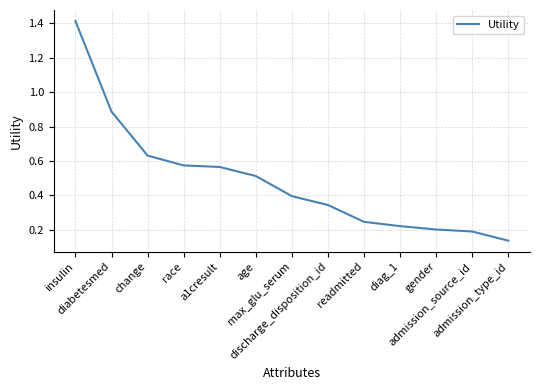

What is the sum of the values at age and diabetesmed?

1.4